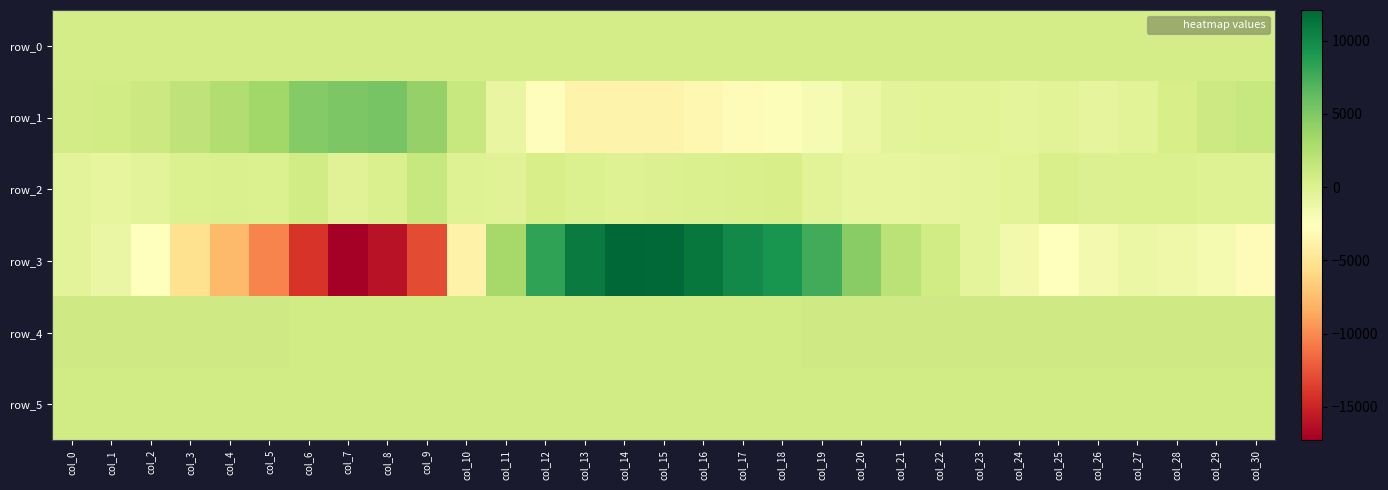

What is the maximum value for row_5?

834.0